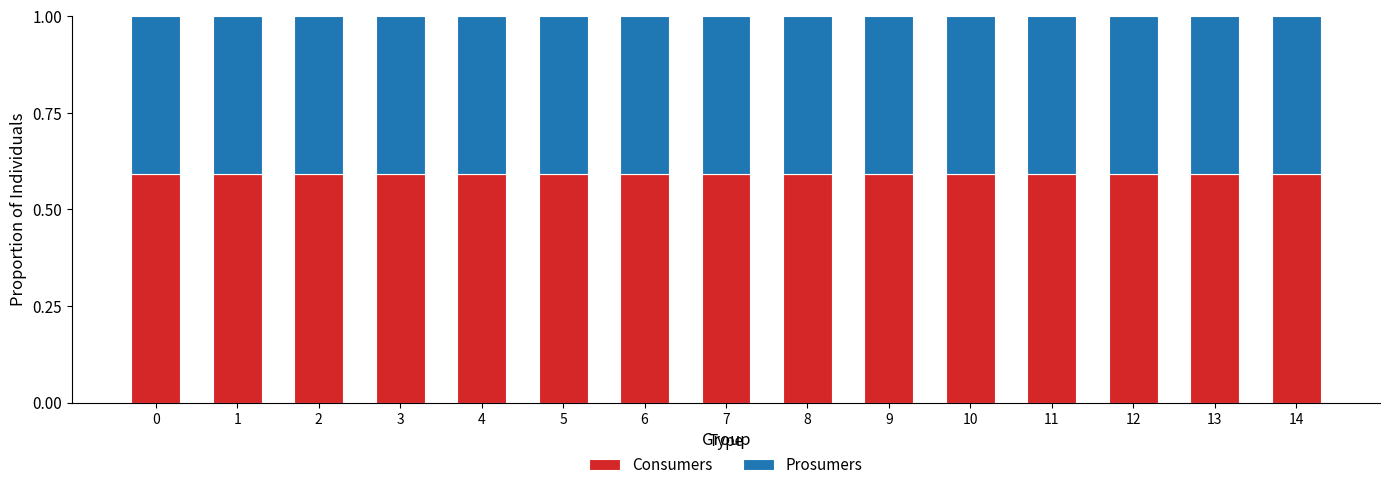

What is the total value across all series at 9?

1.0